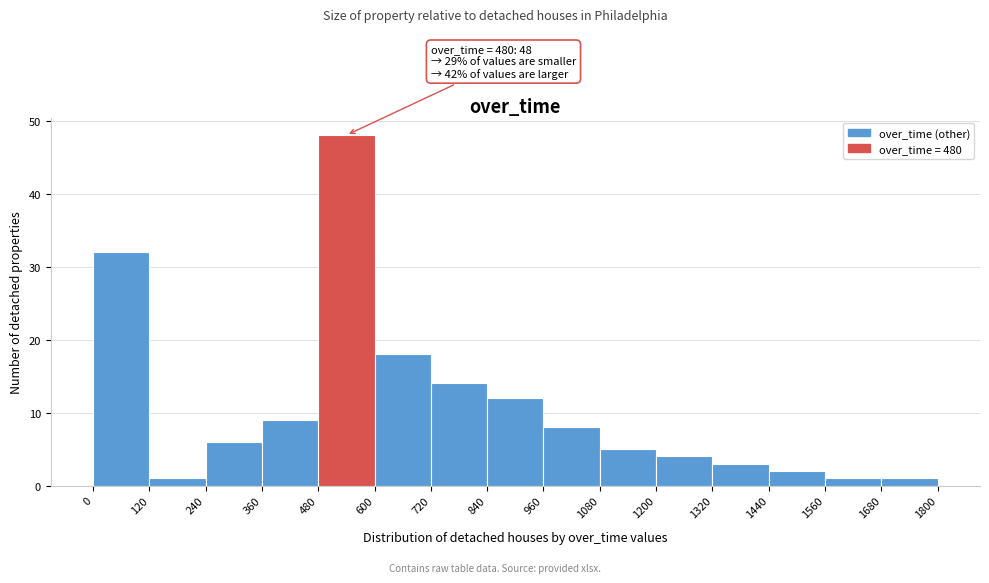

Which range on the x-axis has the tallest bar?

480 to 600